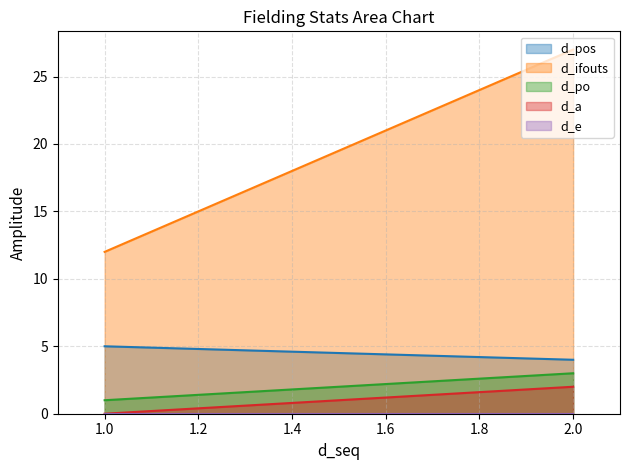

Is the value of d_po at 1 greater than the value of d_ifouts at 2?

No